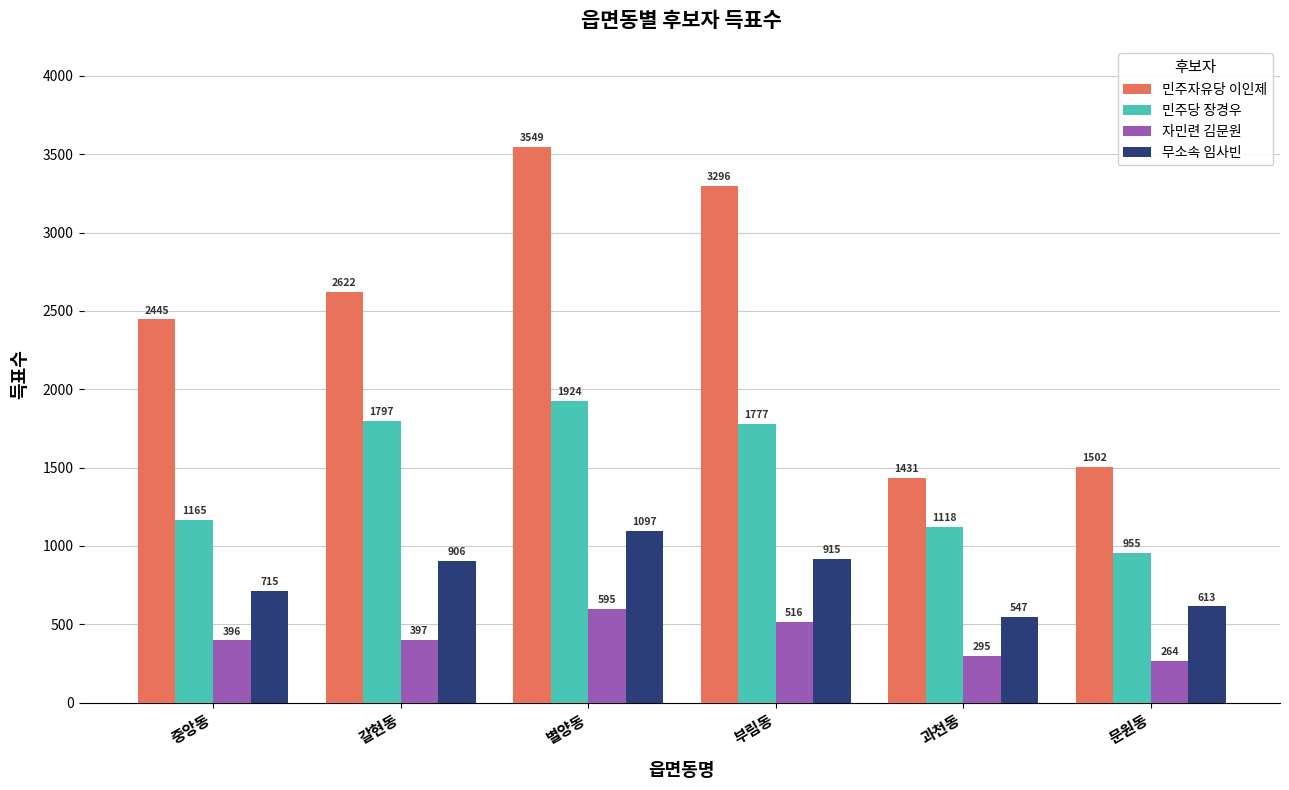

What is the total value across all series at 부림동?

6504